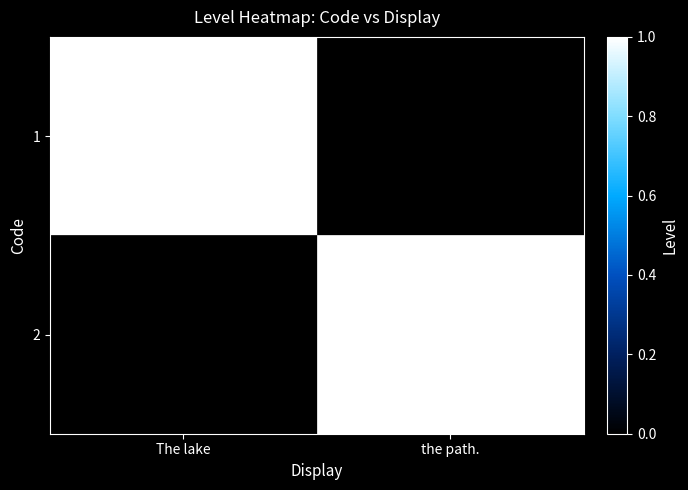

Which has a higher value, the path. or The lake?

The lake